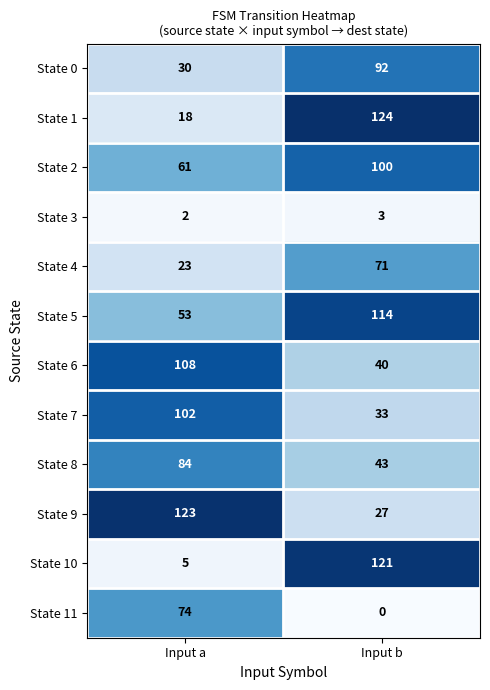

What is the spread (max minus min) of values at Input b?

124